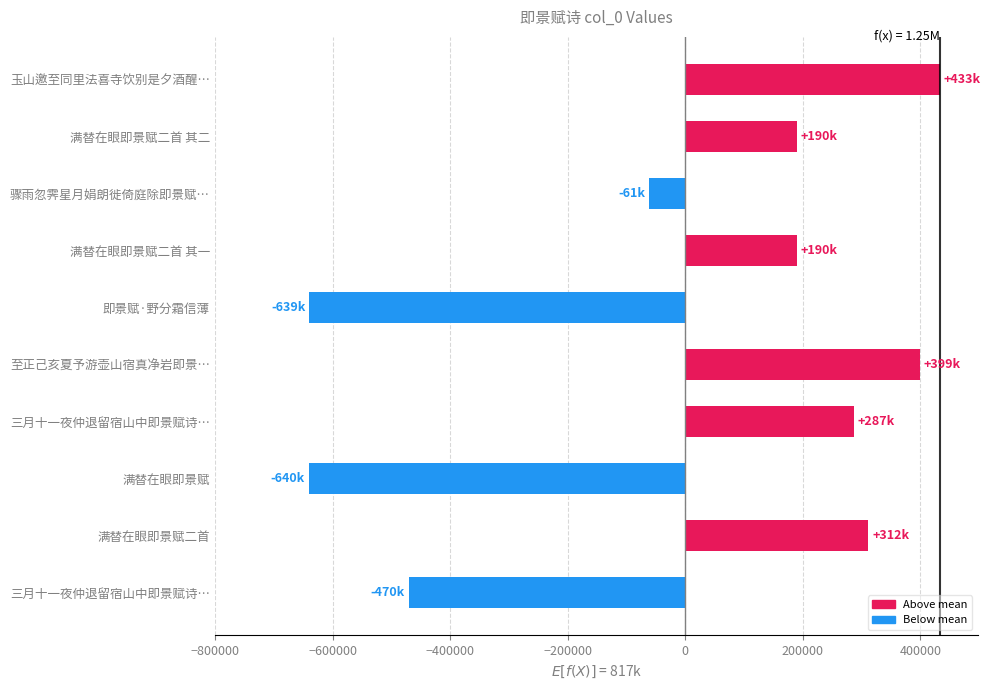

Are the bars horizontal?

Yes